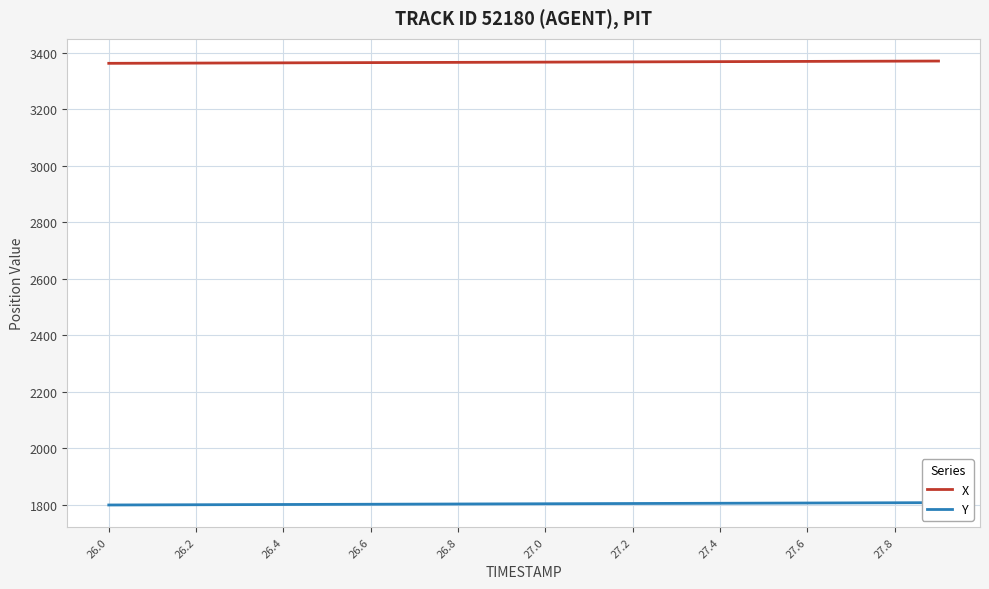

The value of X at 26.2 is 3364.1. True or false?

True